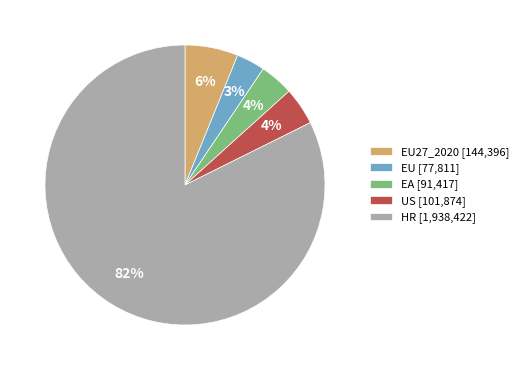

Is EA [91,417] the majority of the pie?

No